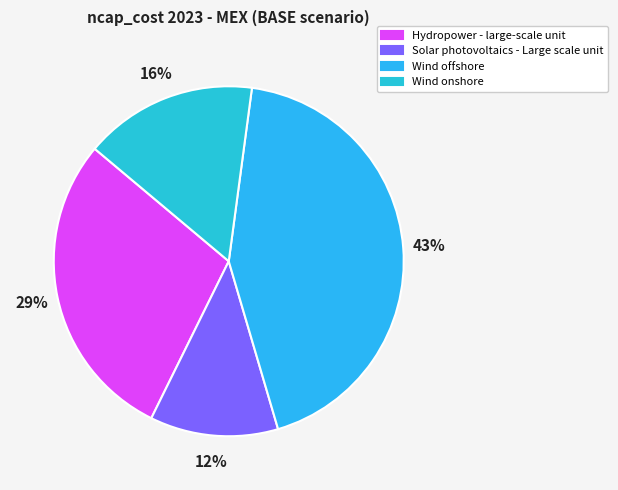

How many segments does this pie chart have?

4